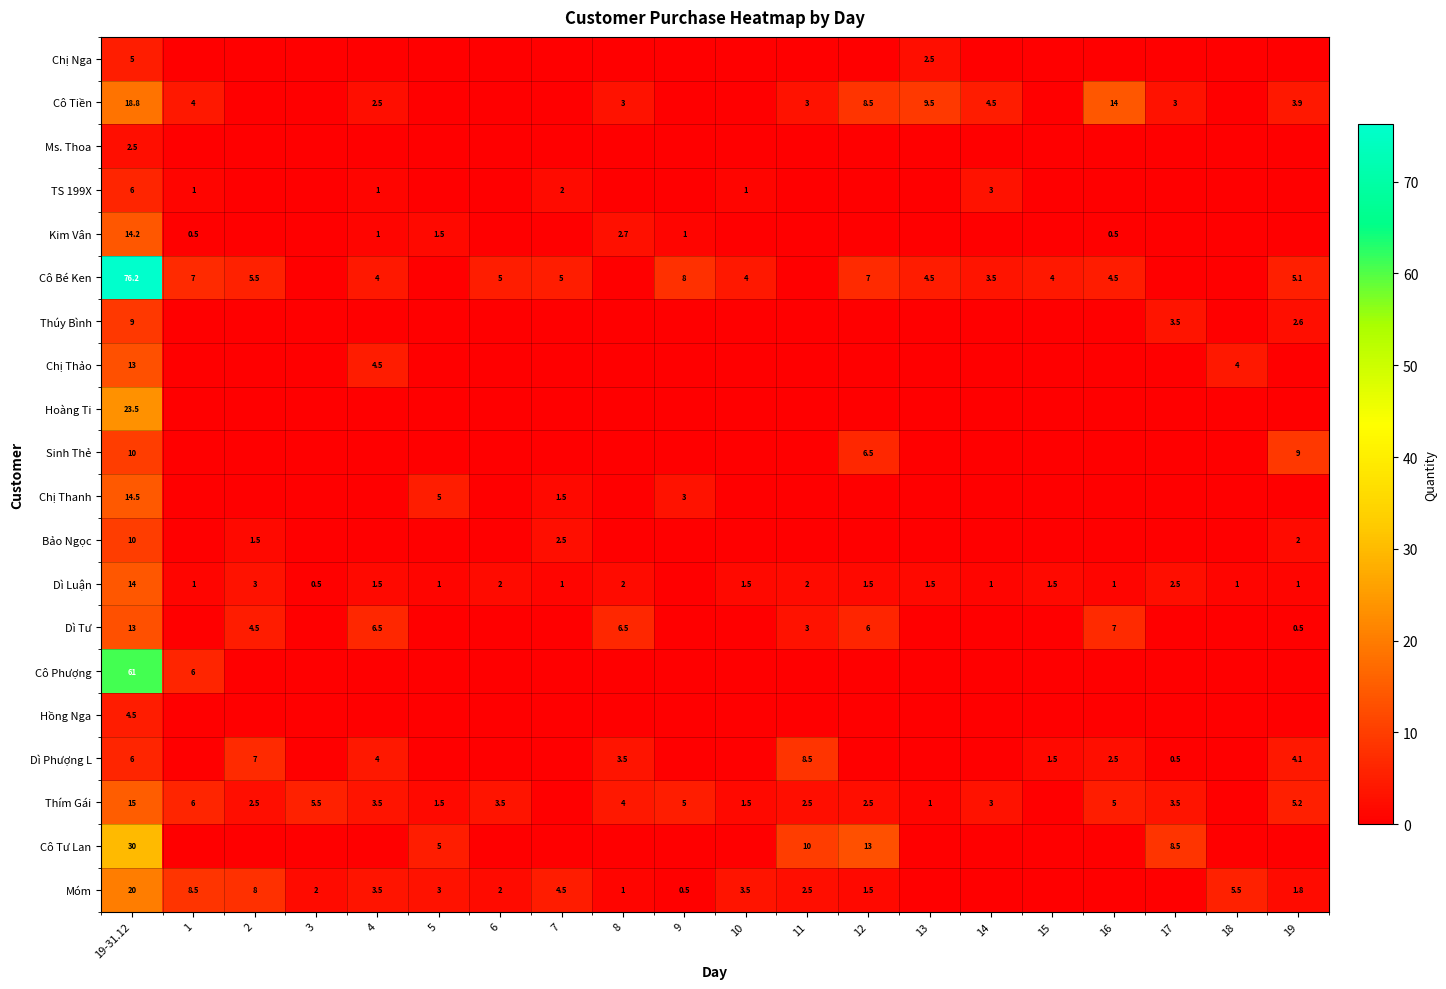

True or false: Cô Tư Lan has a value of 5.0 at 5.

True